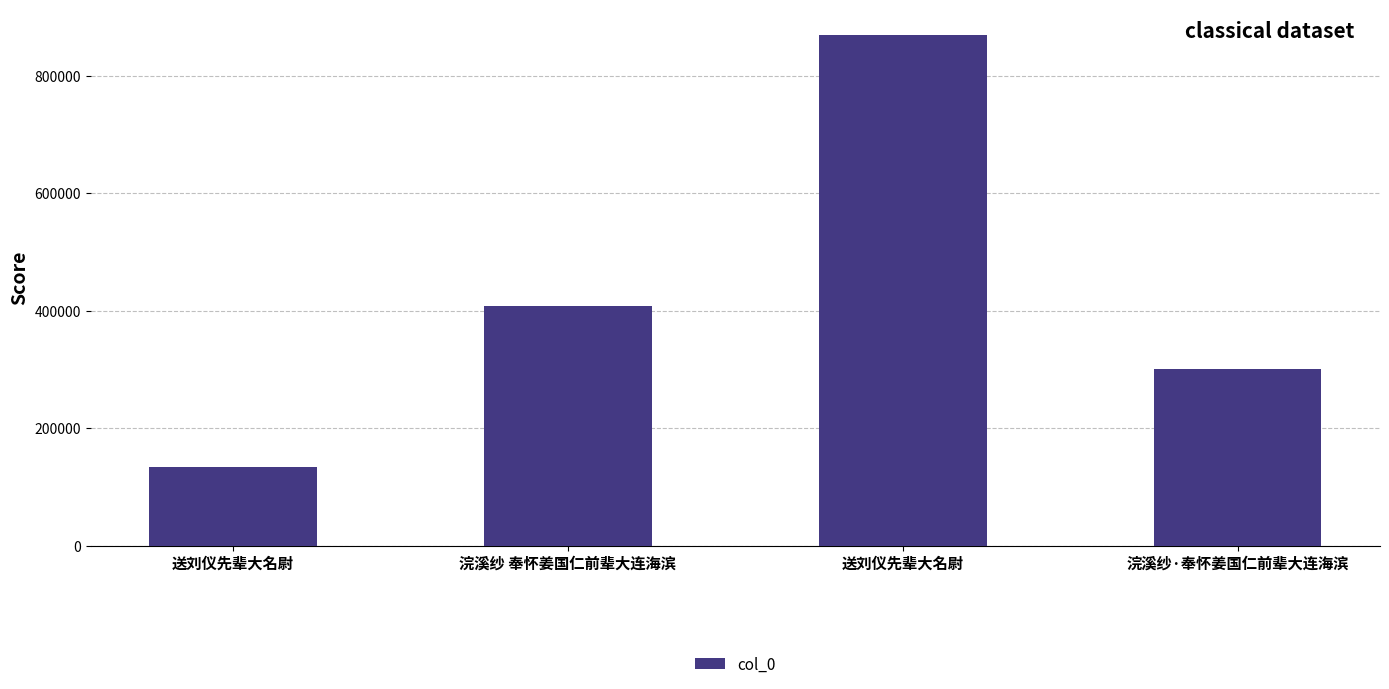

Count the values in the range 300495 to 869662.

3